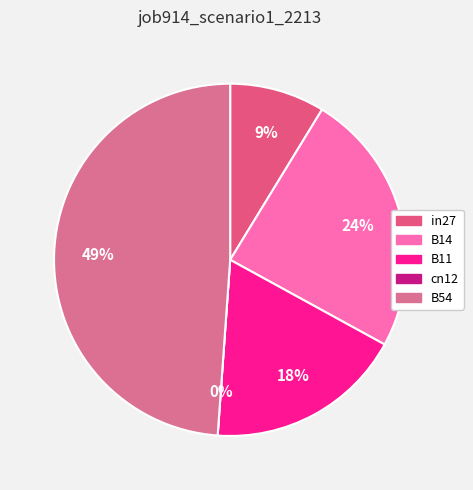

Is cn12 the majority of the pie?

No